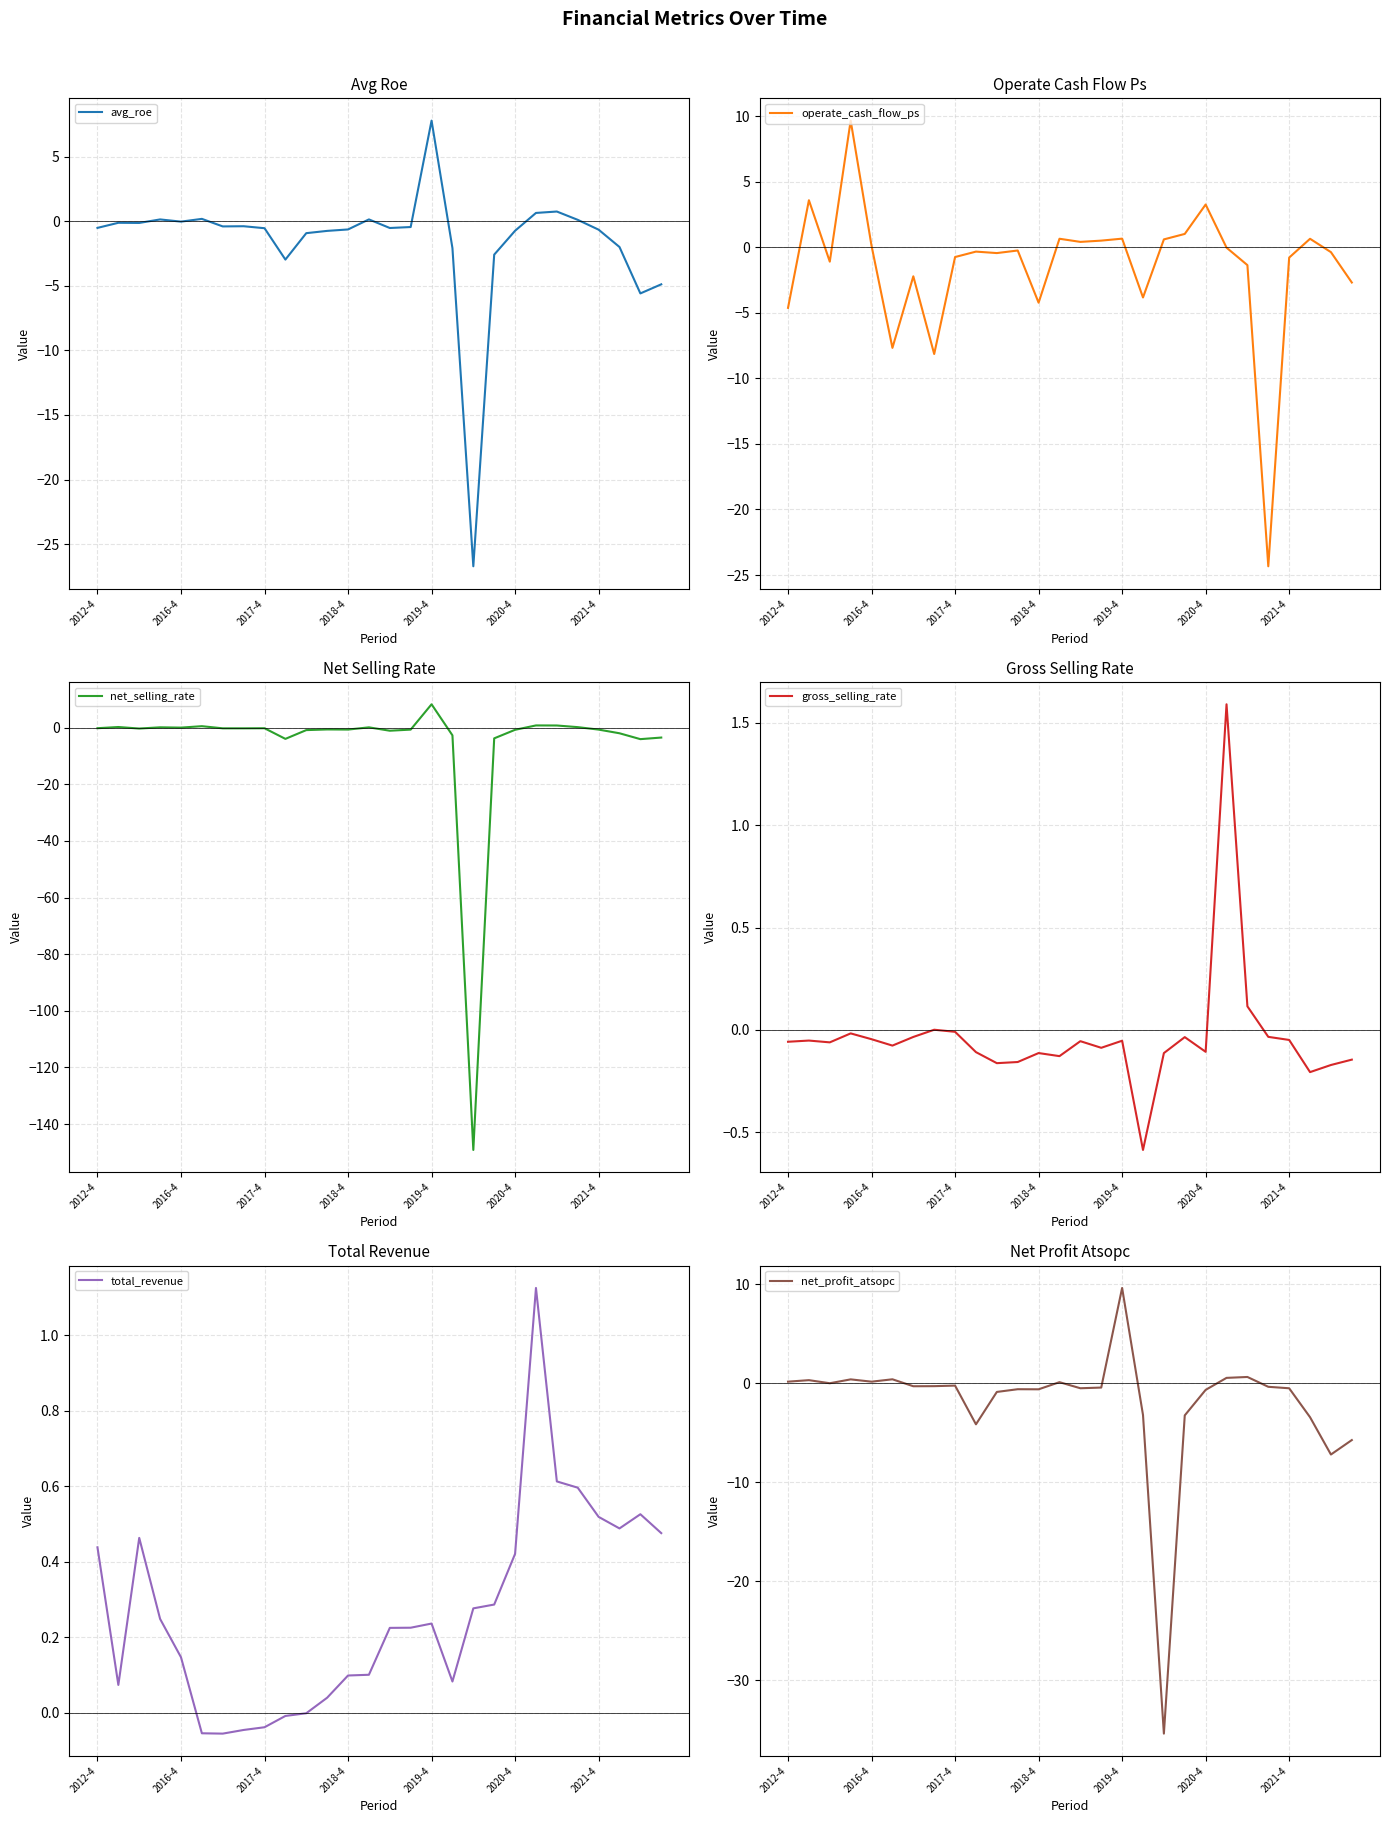

What is the sum of all net_selling_rate values?

-164.4